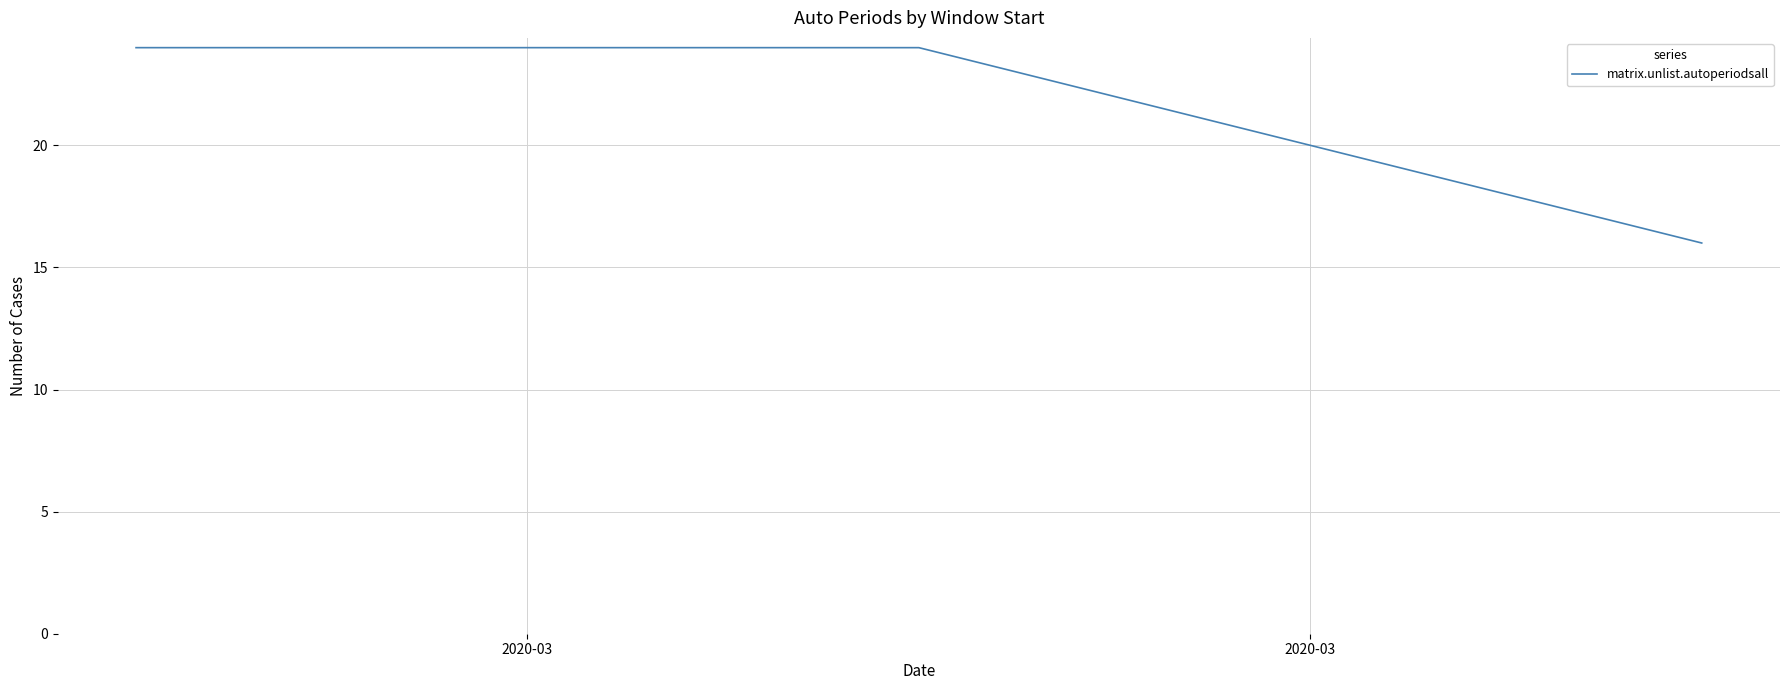

What is the sum of all values?

64